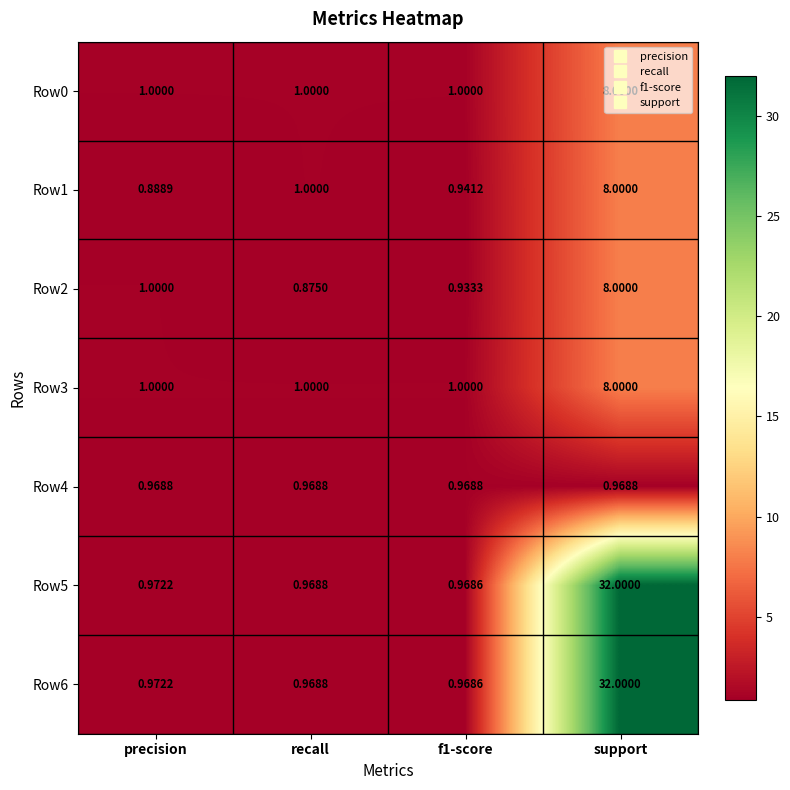

How many values in the Row0 series exceed 1?

1